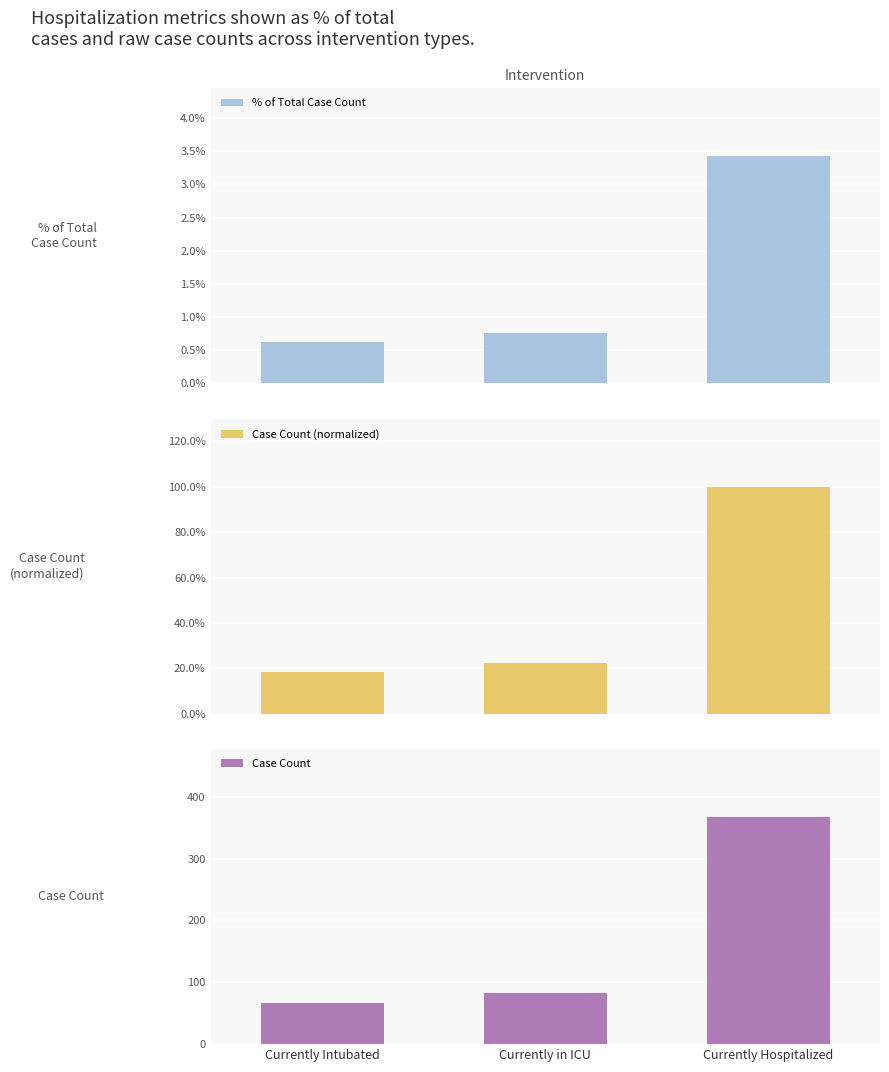

What is the average value of the % of Total Case Count series?

1.6